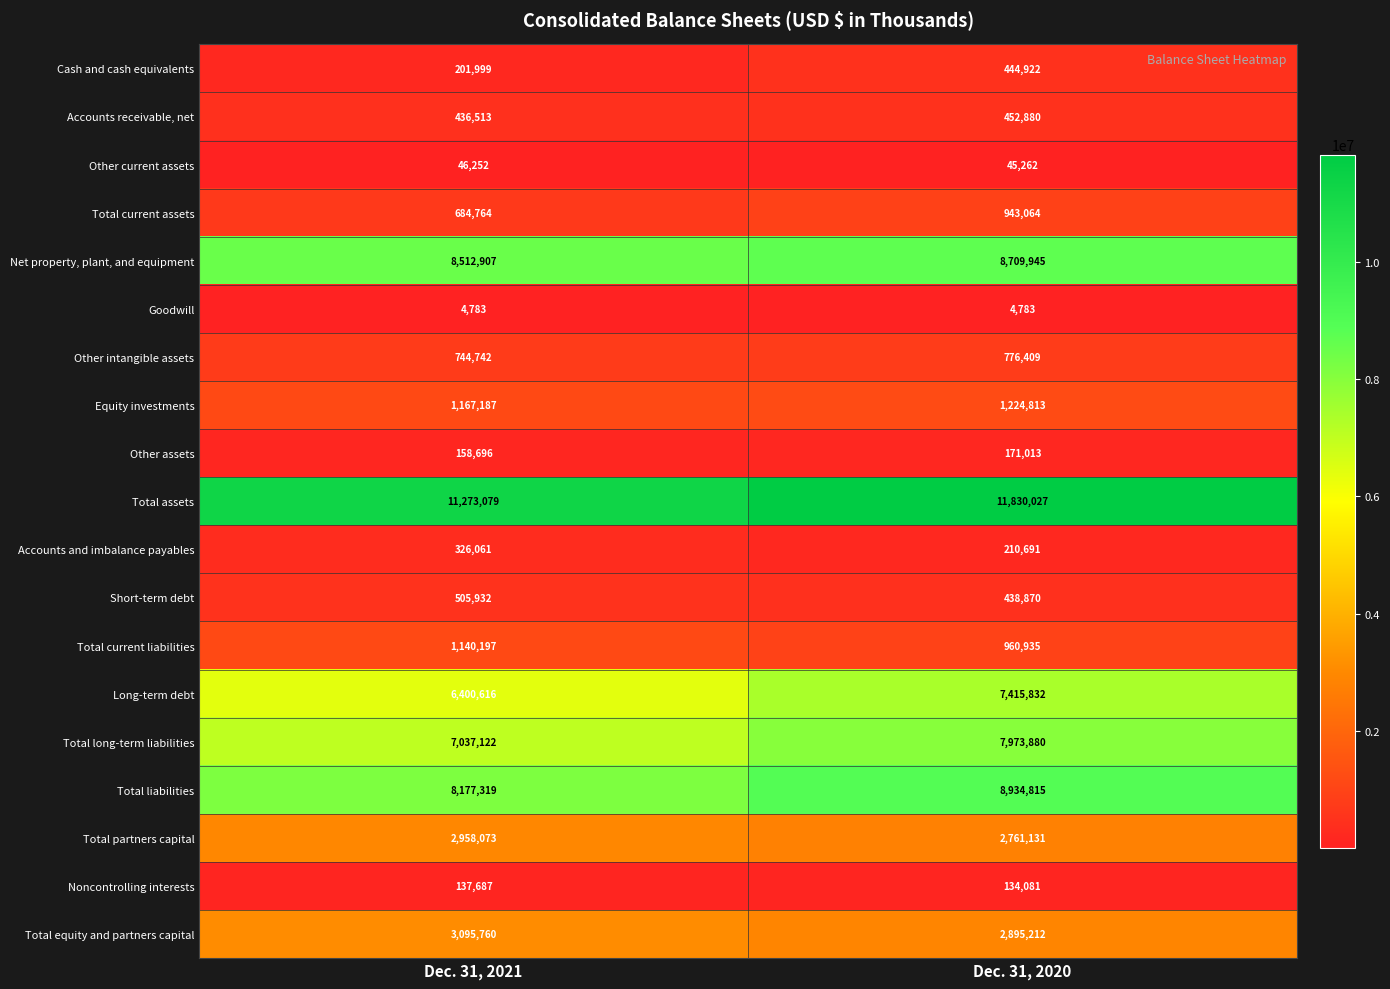

How many values in the Cash and cash equivalents series are below 444922?

1